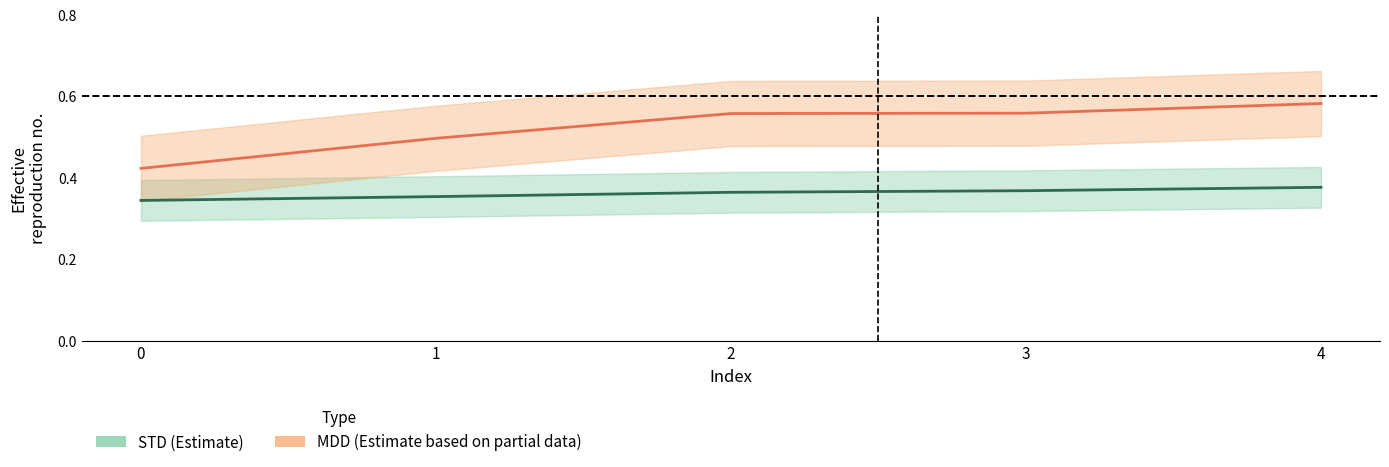

Reading left to right, extract all data points from this chart.

STD: 0.3	0.4	0.4	0.4	0.4
MDD: 0.4	0.5	0.6	0.6	0.6